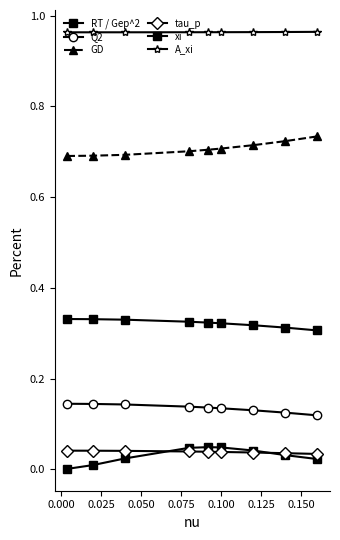

What is the lowest value of the A_xi series?

1.0